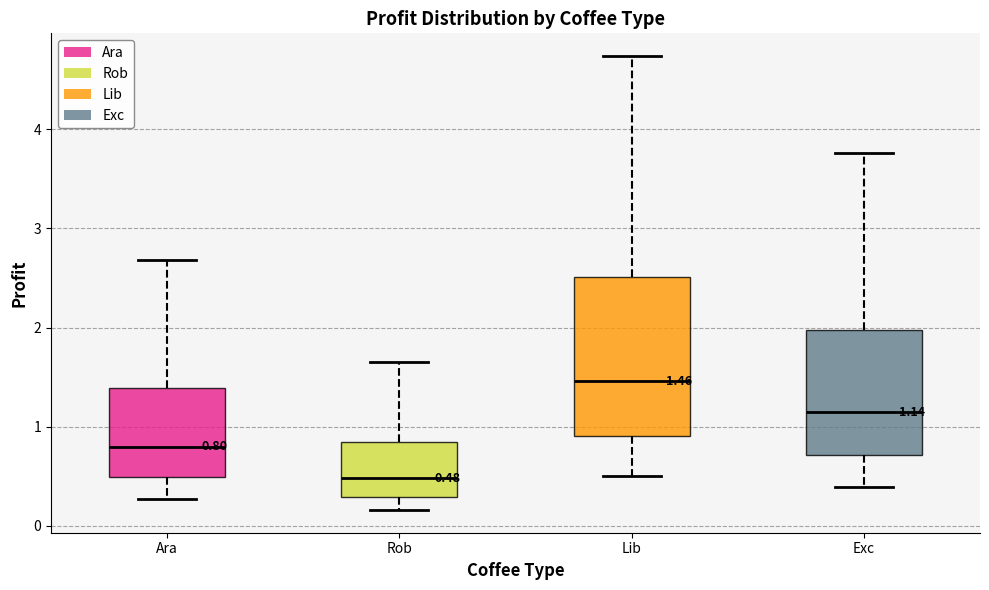

Which box is the tallest, from its lower edge to its upper edge?

Lib